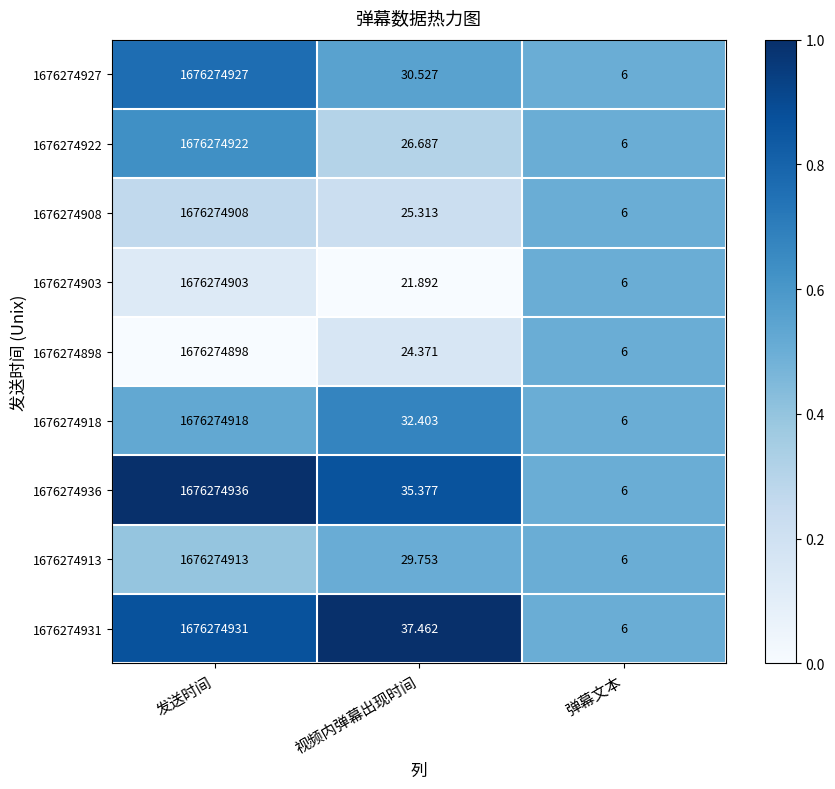

Which category has the highest value across all series?

发送时间